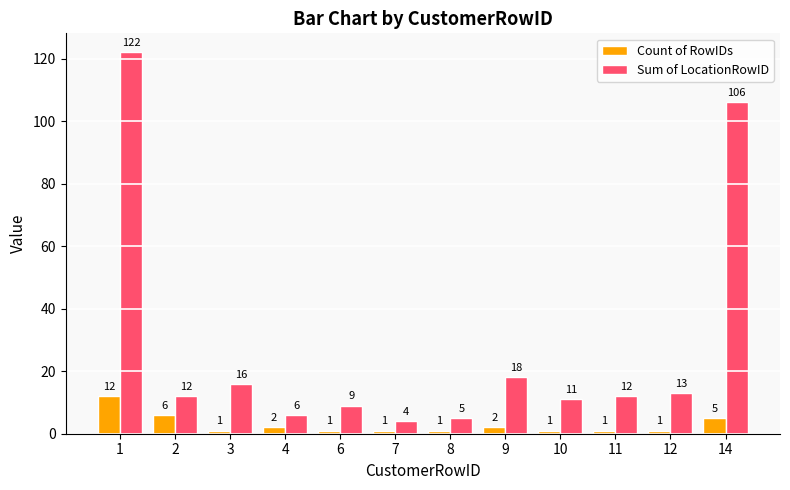

Which series has the largest total across all categories?

Sum of LocationRowID